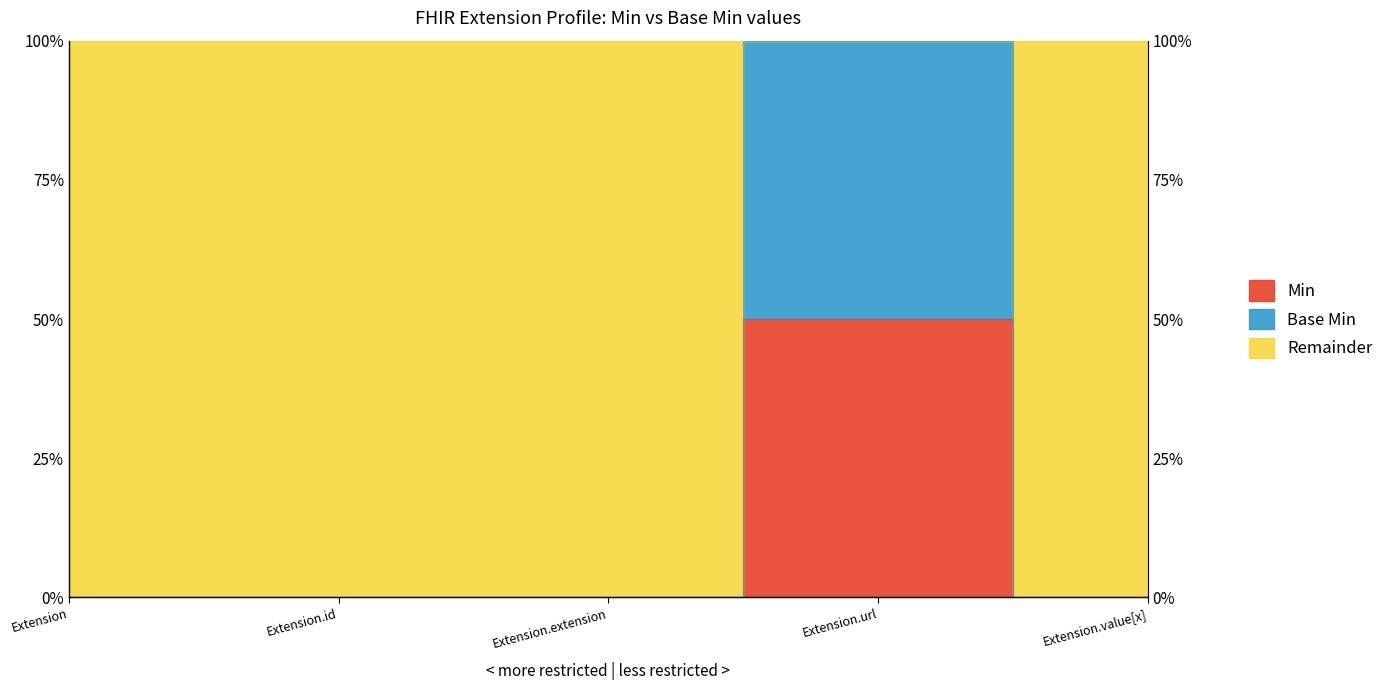

What is the sum of all Base Min values?

1.0